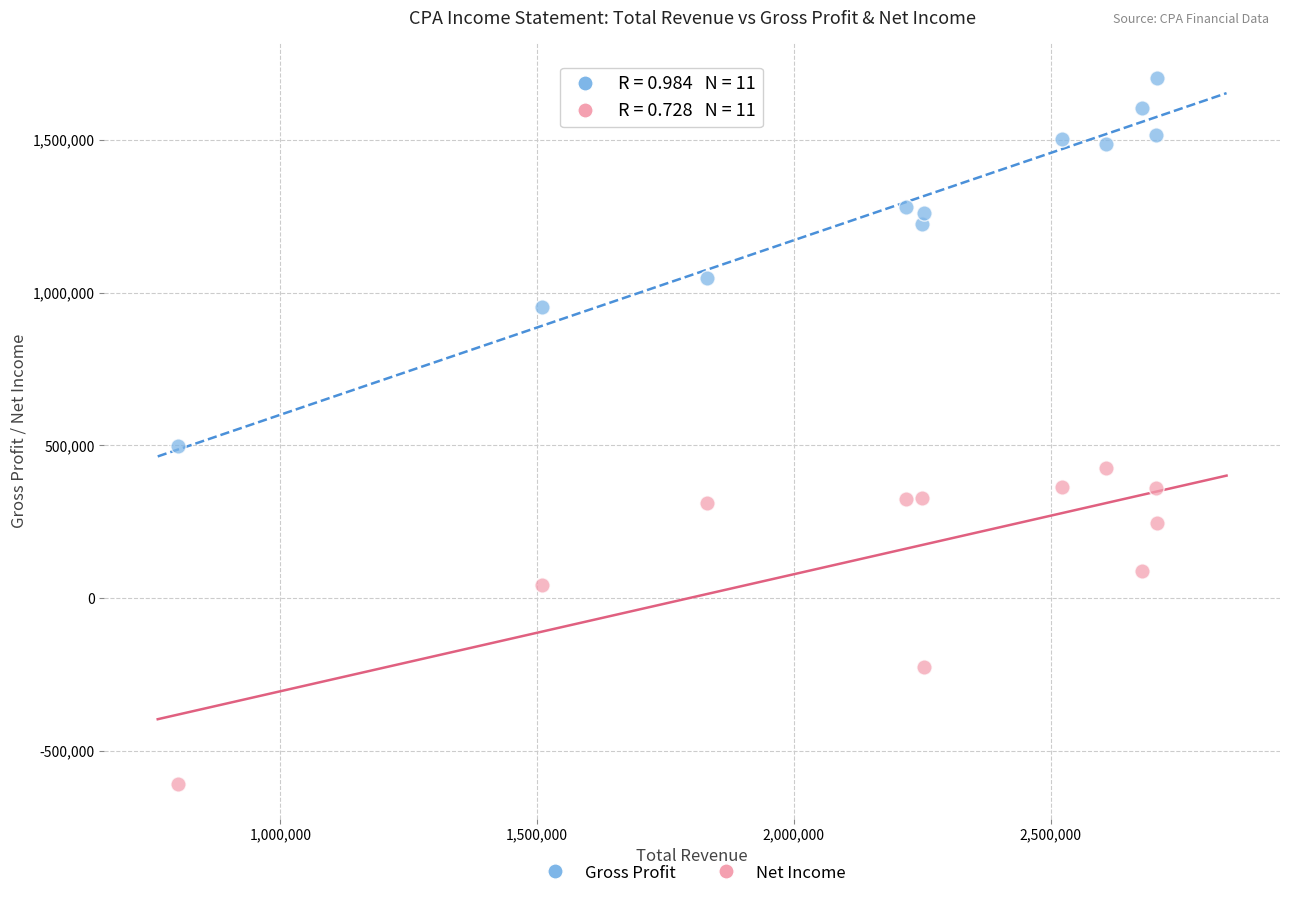

Which series contains the lowest Y value?

Net Income